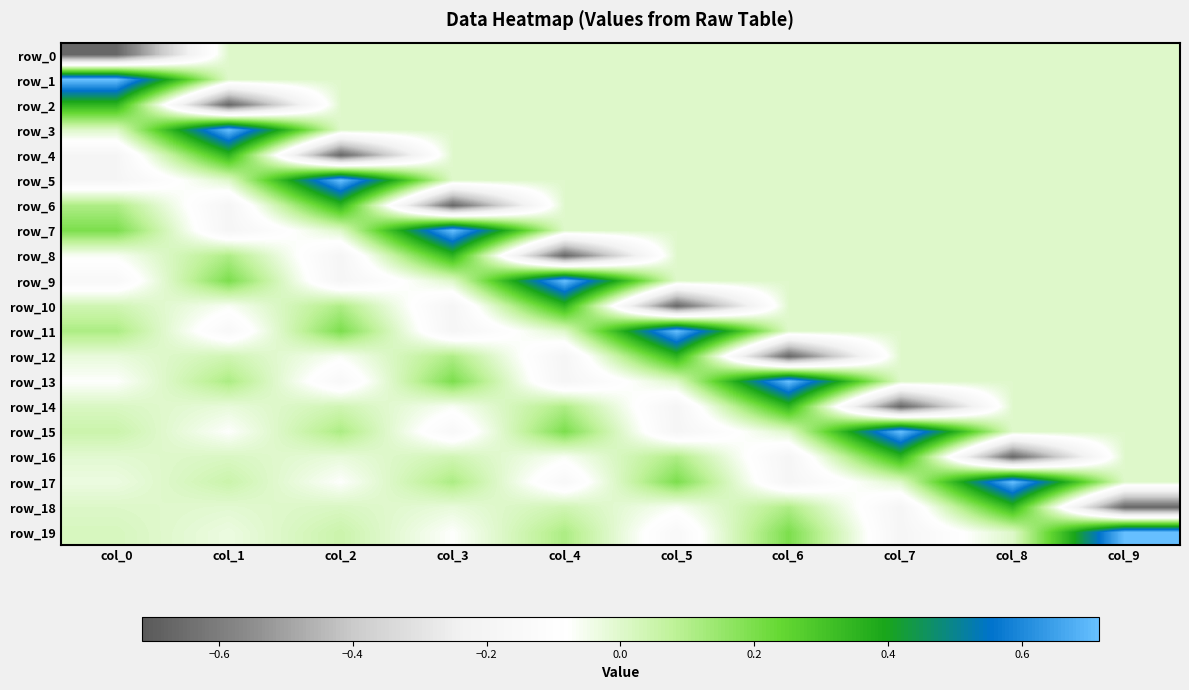

What is the sum of all row_16 values?

-0.4